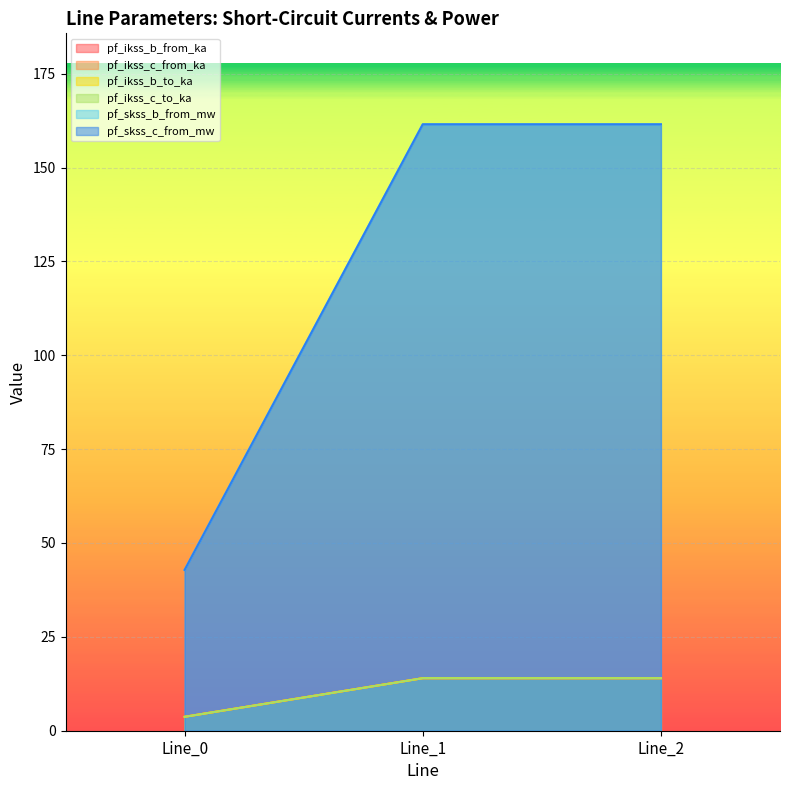

What is the total value across all series at Line_0?

100.5